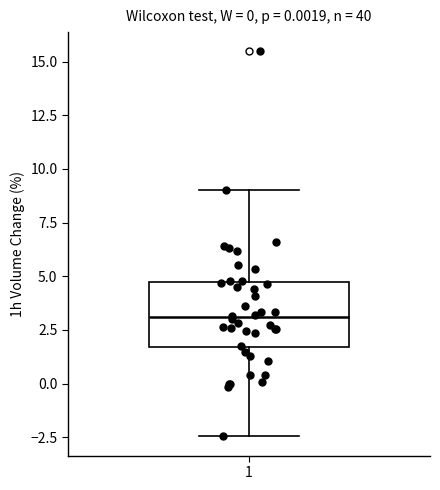

Read this box plot against the y-axis: the position of the median line, the range covered by the box, and the ends of both whiskers. The values are not printed on the chart, so give them approximately, as read against the axis.

median 3.0, box 1.5 to 4.5, whiskers -2.5 to 9.0